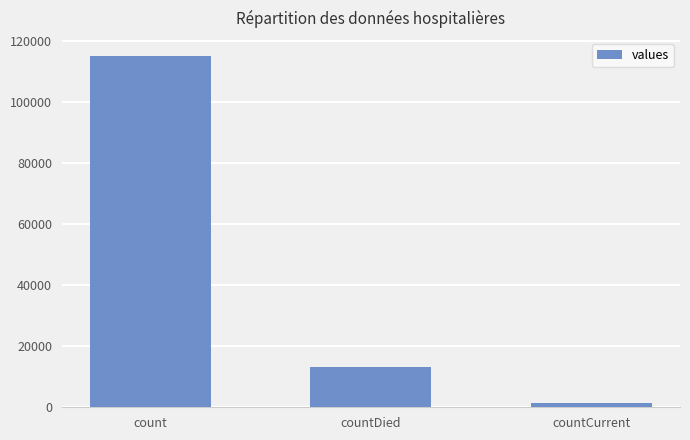

How many data points does each series have?

3